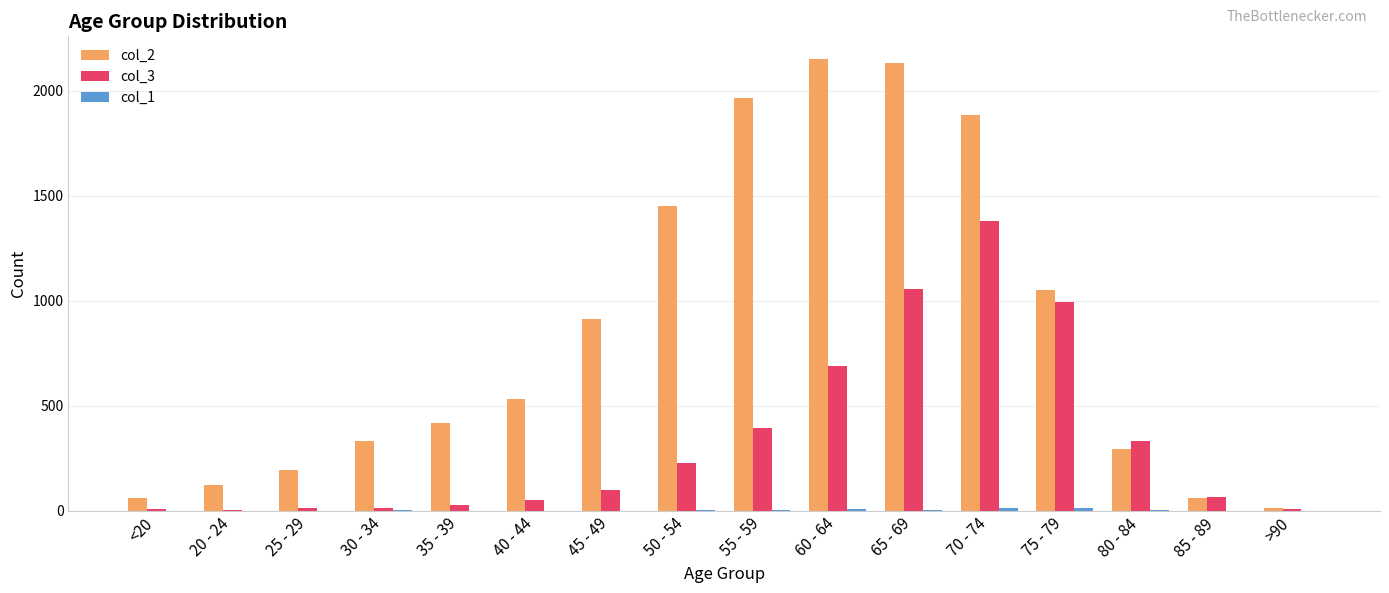

The value of col_2 at 75 - 79 is 1053. True or false?

True